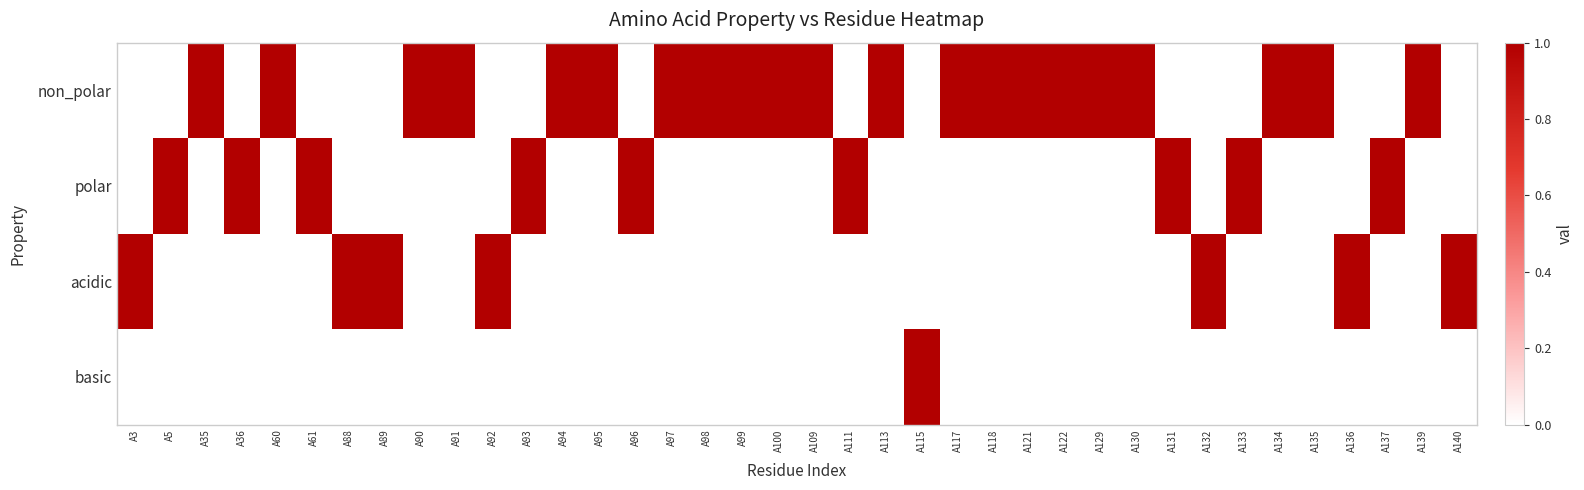

Reading left to right, list all the values displayed in this chart.

non_polar: A3=0	A5=0	A35=1	A36=0	A60=1	A61=0	A88=0	A89=0	A90=1	A91=1	A92=0	A93=0	A94=1	A95=1	A96=0	A97=1	A98=1	A99=1	A100=1	A109=1	A111=0	A113=1	A115=0	A117=1	A118=1	A121=1	A122=1	A129=1	A130=1	A131=0	A132=0	A133=0	A134=1	A135=1	A136=0	A137=0	A139=1	A140=0
polar: A3=0	A5=1	A35=0	A36=1	A60=0	A61=1	A88=0	A89=0	A90=0	A91=0	A92=0	A93=1	A94=0	A95=0	A96=1	A97=0	A98=0	A99=0	A100=0	A109=0	A111=1	A113=0	A115=0	A117=0	A118=0	A121=0	A122=0	A129=0	A130=0	A131=1	A132=0	A133=1	A134=0	A135=0	A136=0	A137=1	A139=0	A140=0
acidic: A3=1	A5=0	A35=0	A36=0	A60=0	A61=0	A88=1	A89=1	A90=0	A91=0	A92=1	A93=0	A94=0	A95=0	A96=0	A97=0	A98=0	A99=0	A100=0	A109=0	A111=0	A113=0	A115=0	A117=0	A118=0	A121=0	A122=0	A129=0	A130=0	A131=0	A132=1	A133=0	A134=0	A135=0	A136=1	A137=0	A139=0	A140=1
basic: A3=0	A5=0	A35=0	A36=0	A60=0	A61=0	A88=0	A89=0	A90=0	A91=0	A92=0	A93=0	A94=0	A95=0	A96=0	A97=0	A98=0	A99=0	A100=0	A109=0	A111=0	A113=0	A115=1	A117=0	A118=0	A121=0	A122=0	A129=0	A130=0	A131=0	A132=0	A133=0	A134=0	A135=0	A136=0	A137=0	A139=0	A140=0